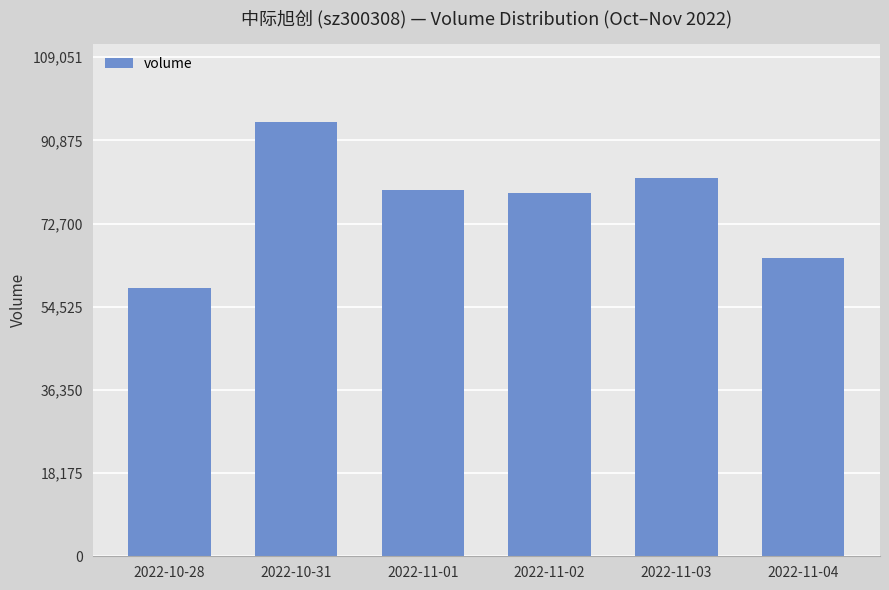

Does the chart contain stacked bars?

No